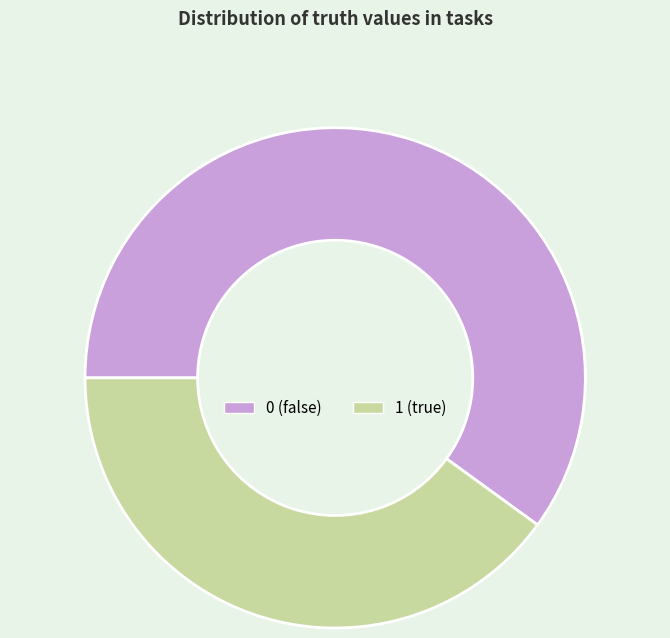

True or false: 0 accounts for 60% of the total.

True